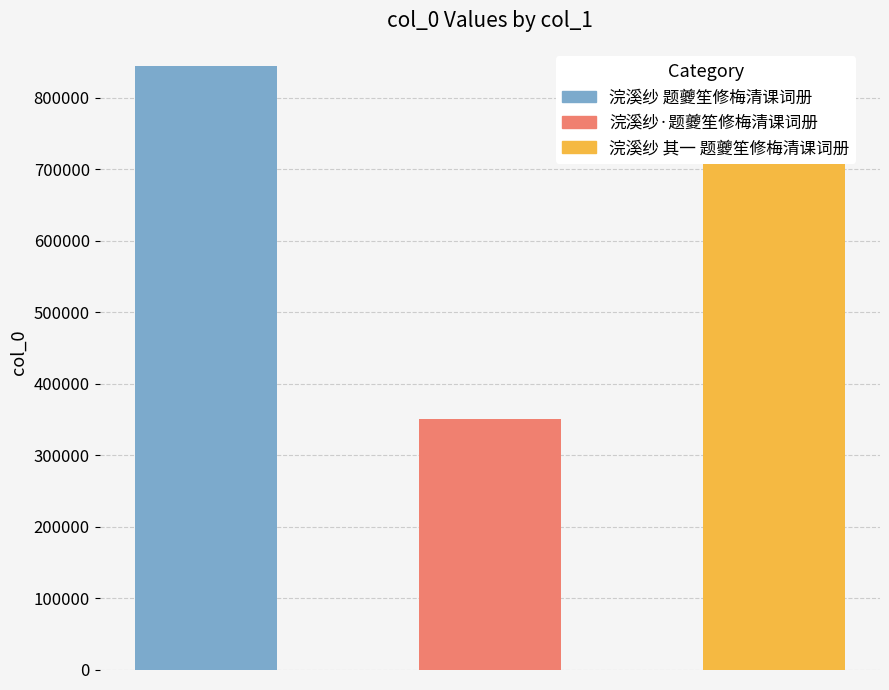

What is the label of the 3rd bar from the right?

浣溪纱 题夔笙修梅清课词册